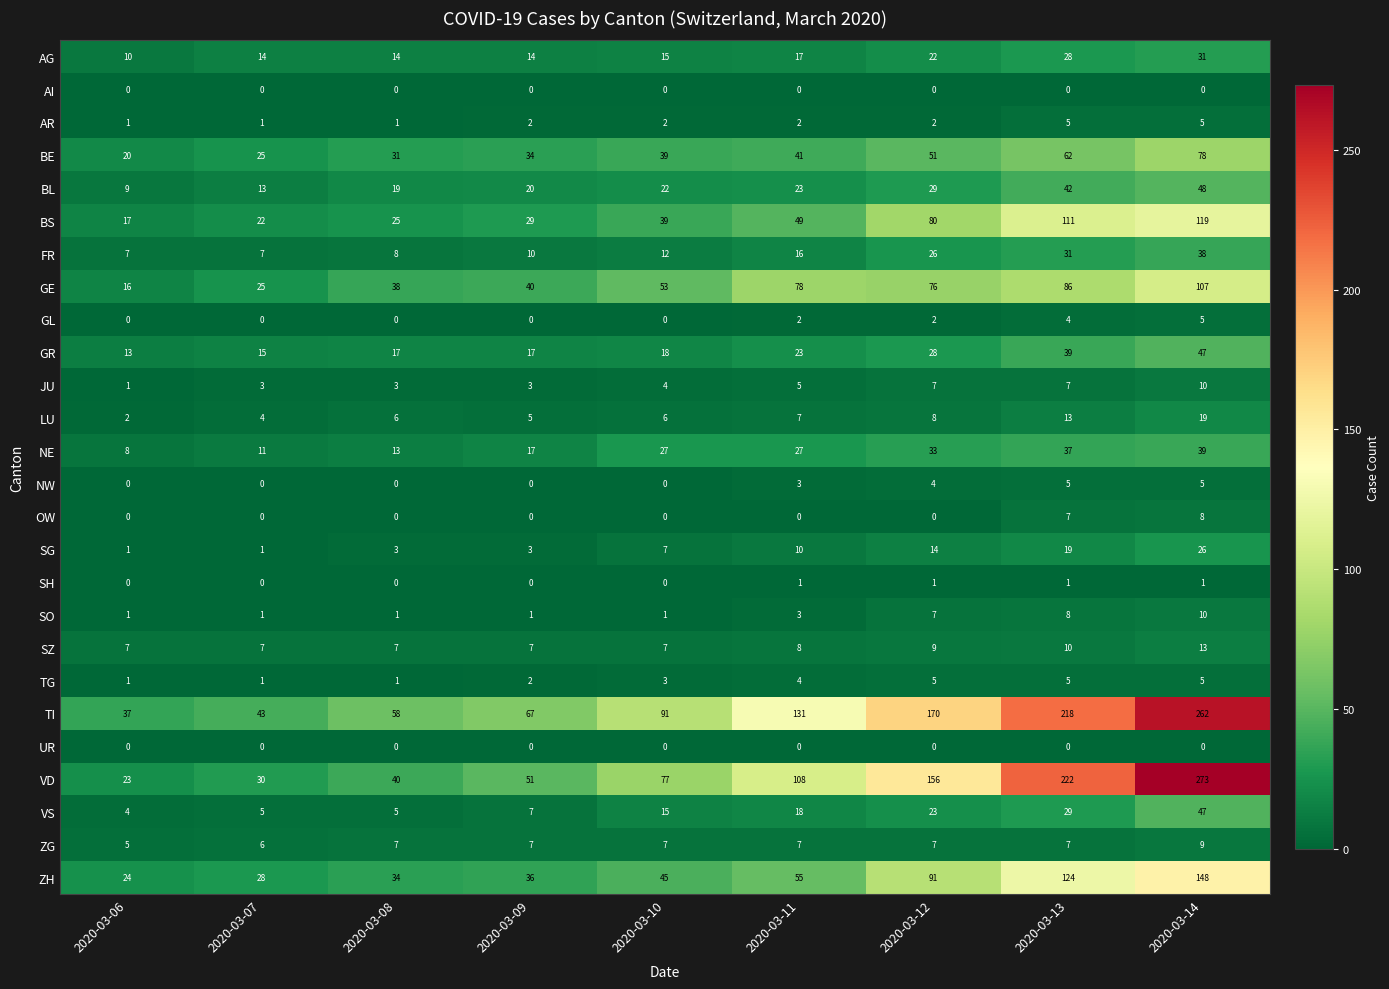

List the labels in order of GE value, largest first.

2020-03-14, 2020-03-13, 2020-03-11, 2020-03-12, 2020-03-10, 2020-03-09, 2020-03-08, 2020-03-07, 2020-03-06